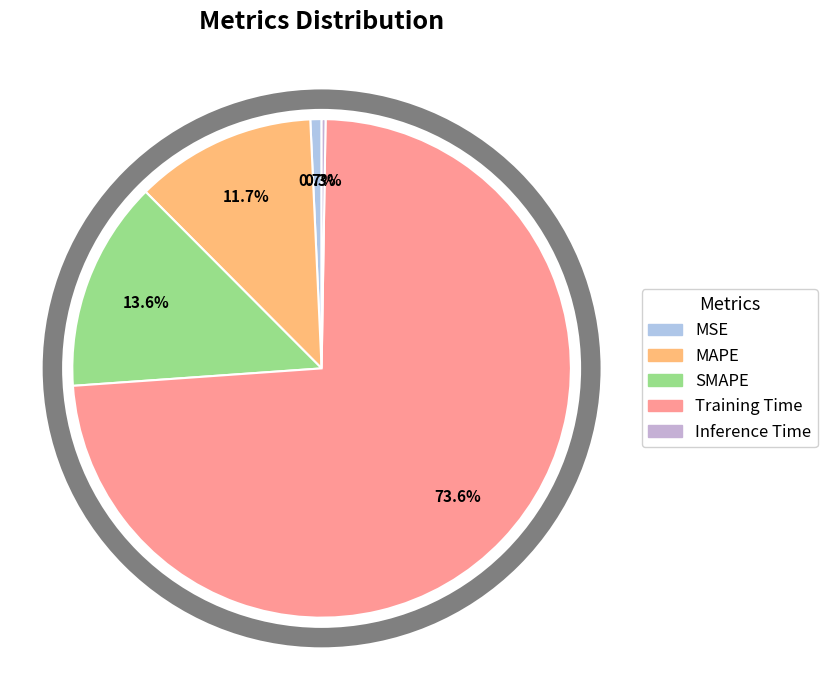

Does Inference Time represent more than half of the total?

No